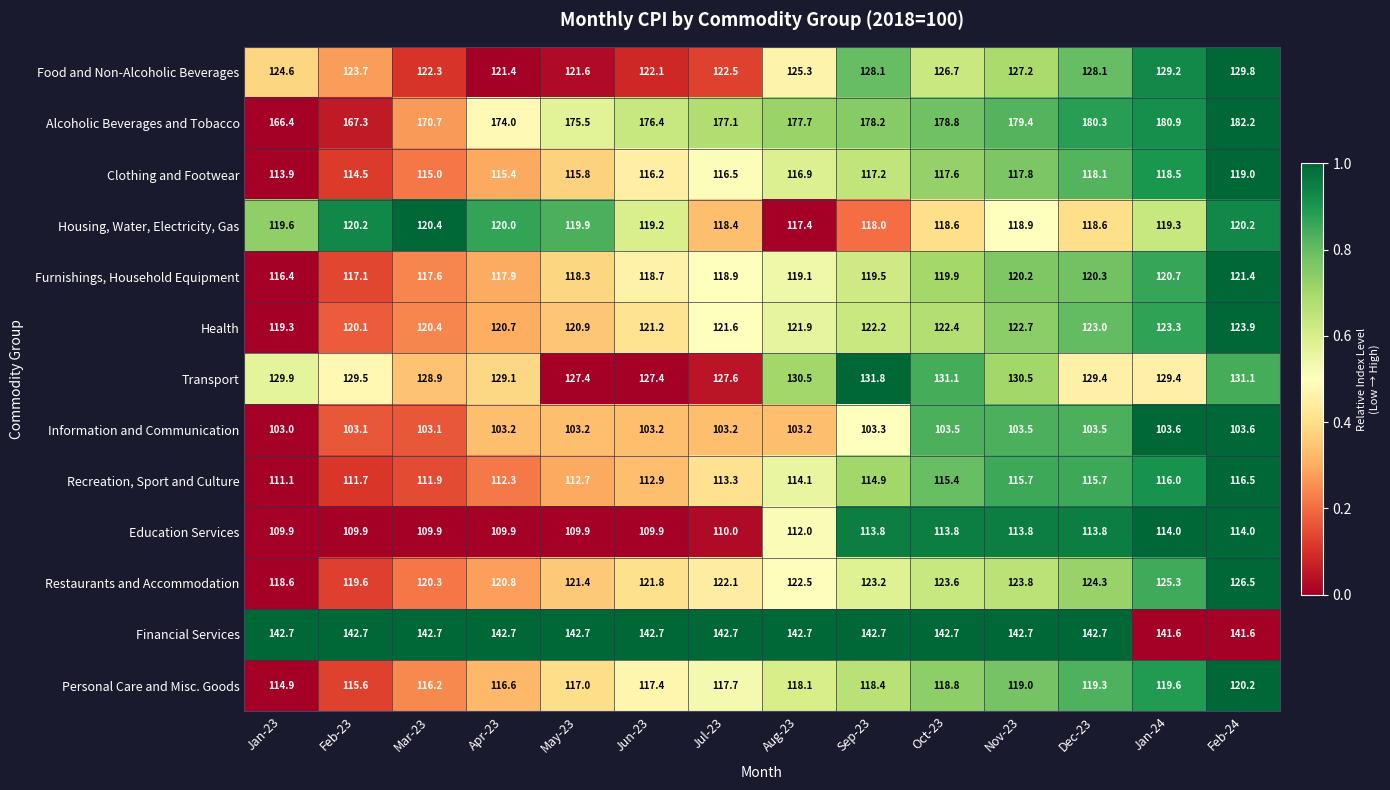

How many data points does each series have?

14